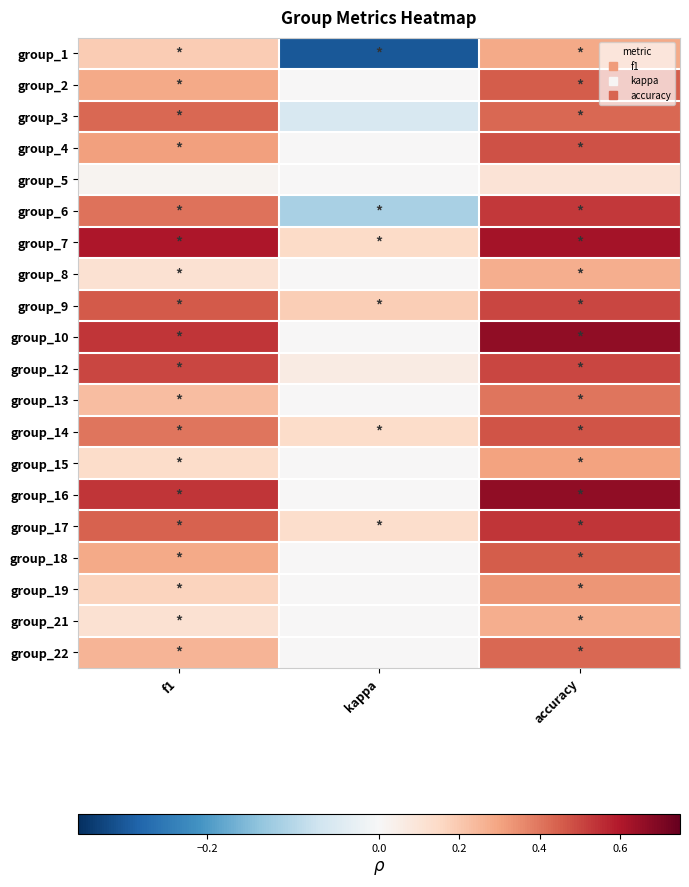

What is the spread (max minus min) of values at accuracy?

0.6